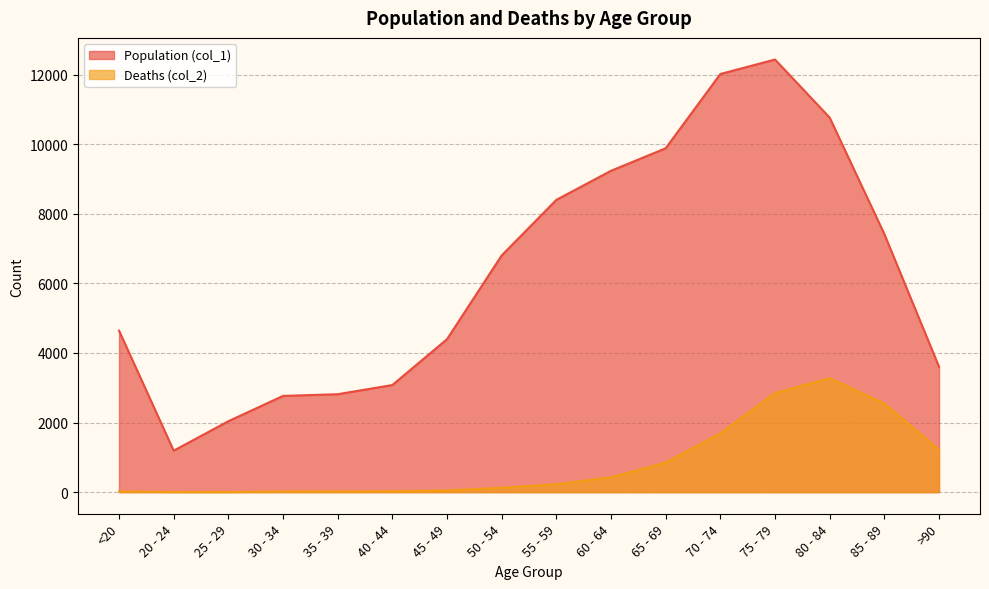

How many interior local valleys does the Population (col_1) series have?

1